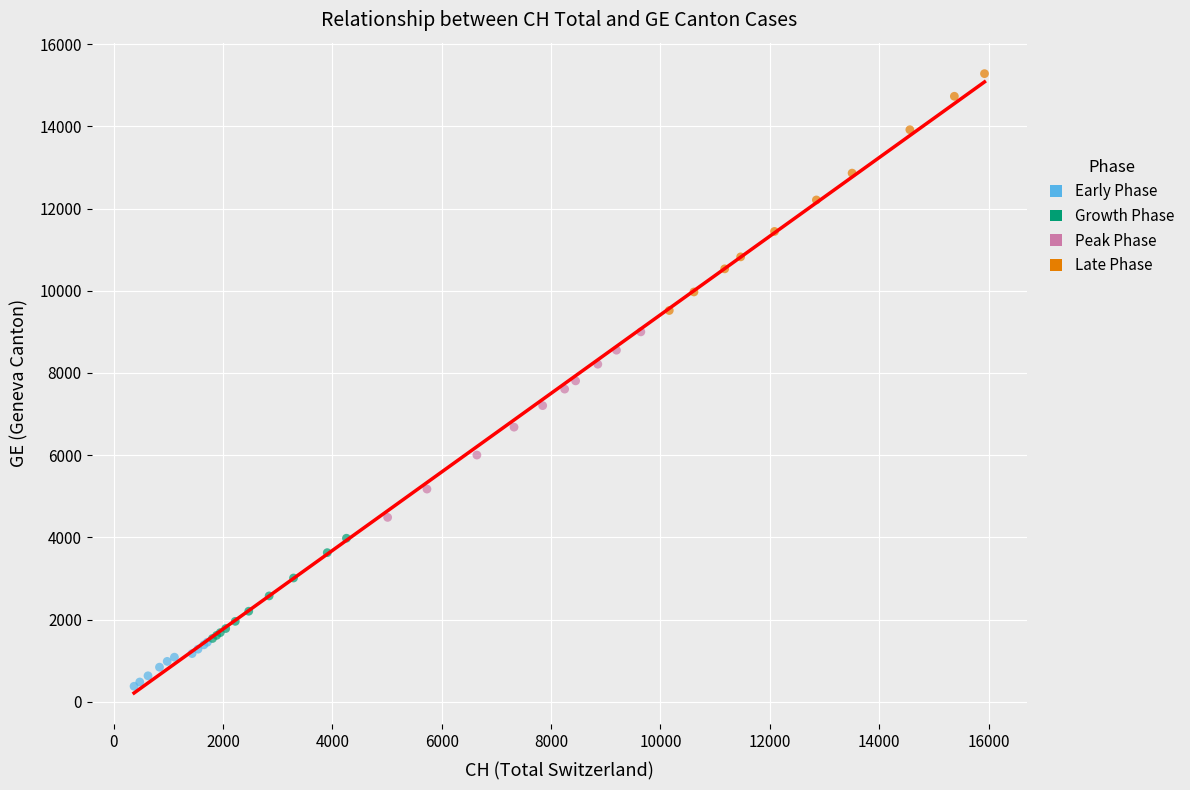

Which series reaches the maximum Y coordinate?

Late Phase